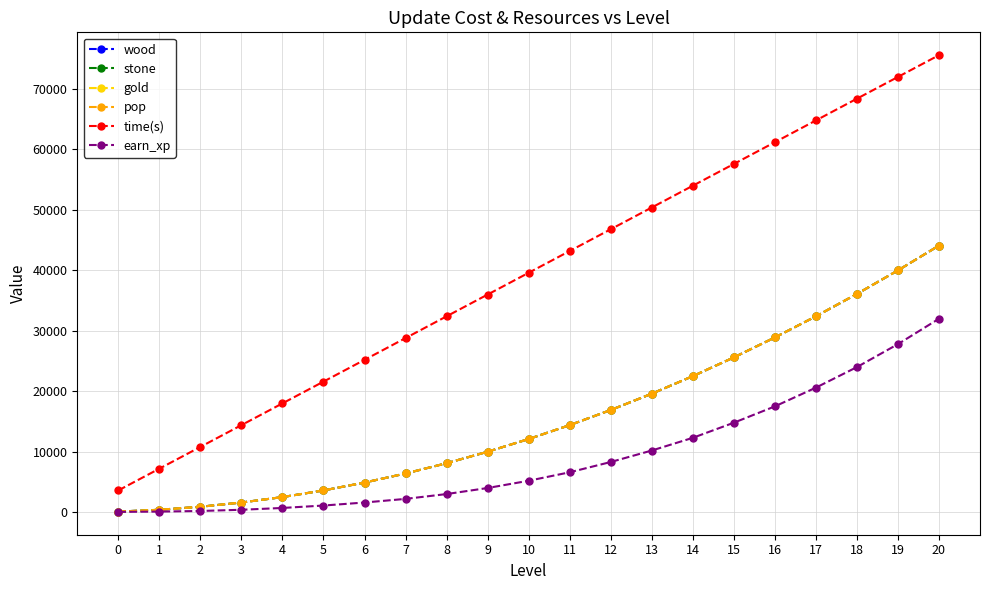

List the labels in order of stone value, smallest first.

0, 1, 2, 3, 4, 5, 6, 7, 8, 9, 10, 11, 12, 13, 14, 15, 16, 17, 18, 19, 20